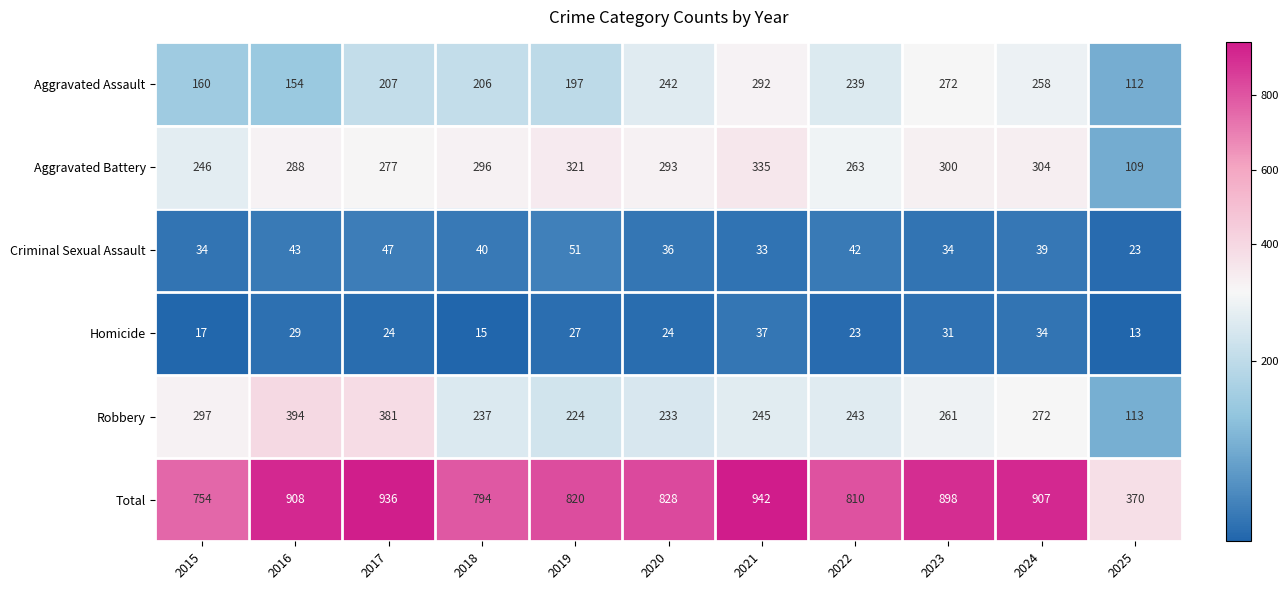

Which label corresponds to the smallest value in the chart?

2025